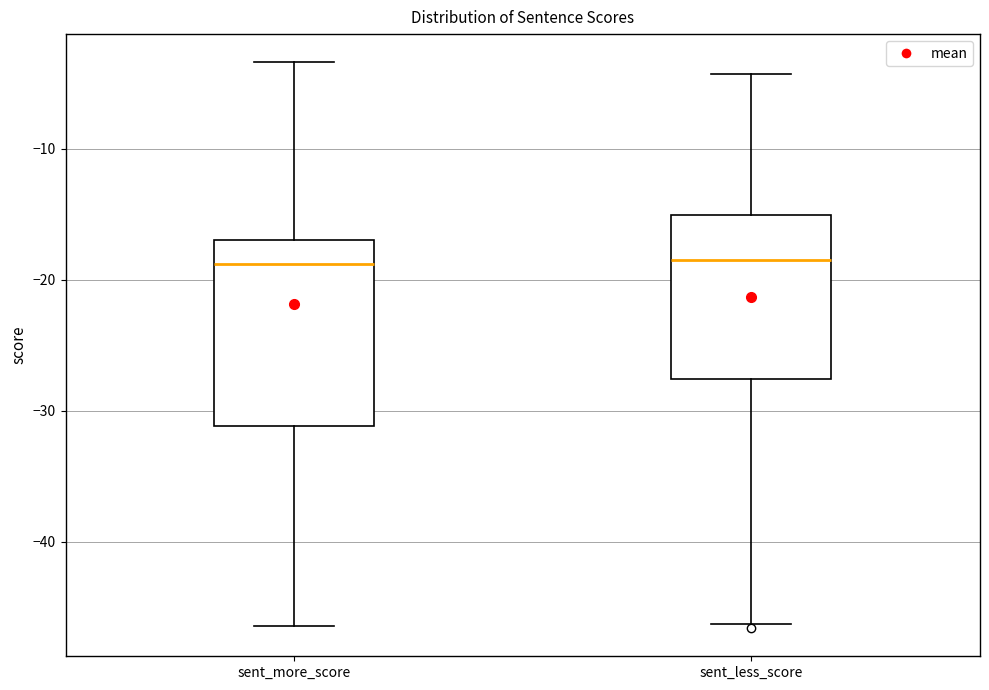

Reading left to right, read every box against the y-axis: the position of its median line, the range the box covers, and the ends of its whiskers. The values are not printed on the chart, so give them approximately, as read against the axis.

sent_more_score: median -19, box -31 to -17, whiskers -46 to -3
sent_less_score: median -18, box -28 to -15, whiskers -46 to -4